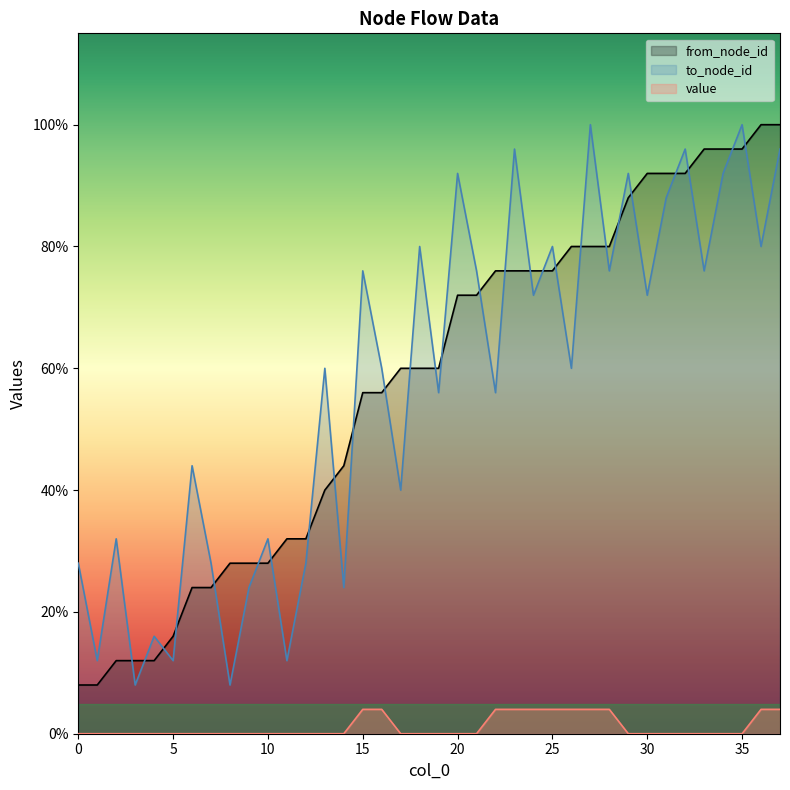

At how many categories does at least one series exceed 7?

30